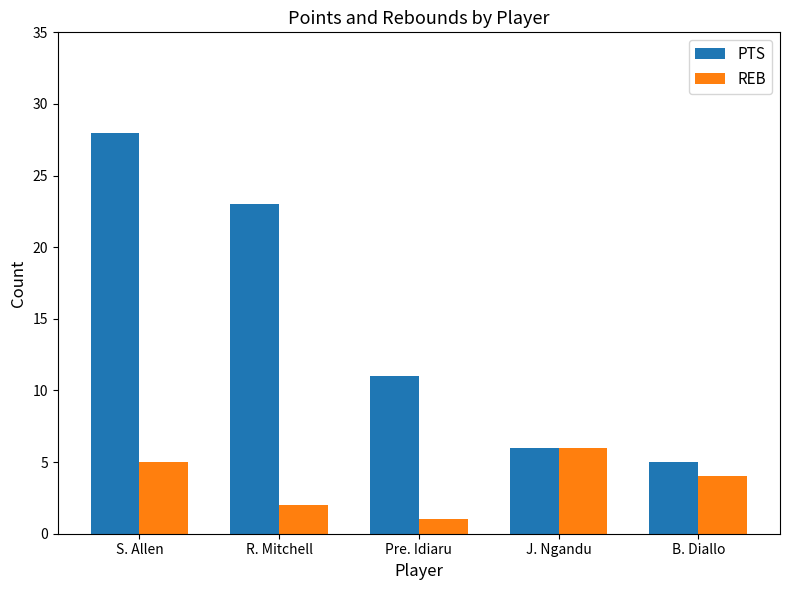

True or false: PTS has a value of 37 at S. Allen.

False